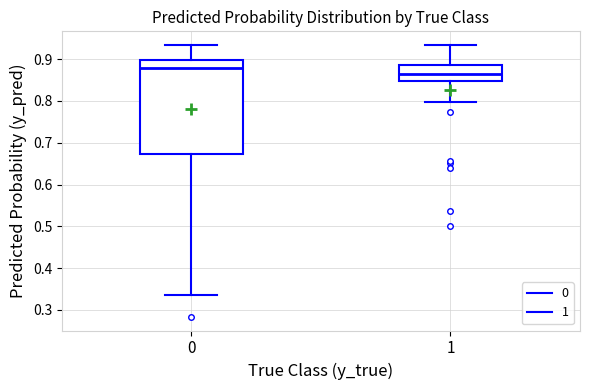

Reading left to right, read every box against the y-axis: the position of its median line, the range the box covers, and the ends of its whiskers. The values are not printed on the chart, so give them approximately, as read against the axis.

0: median 0.88, box 0.67 to 0.90, whiskers 0.34 to 0.93
1: median 0.87, box 0.85 to 0.89, whiskers 0.80 to 0.93